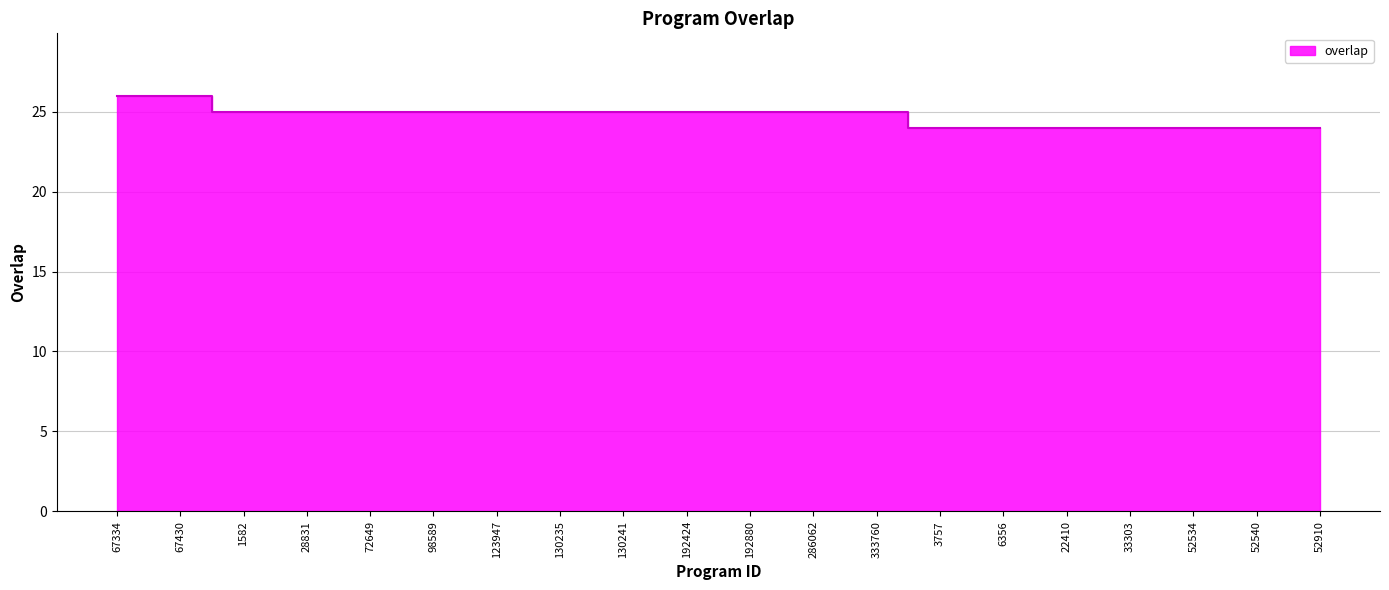

Does the chart have visible grid lines?

Yes